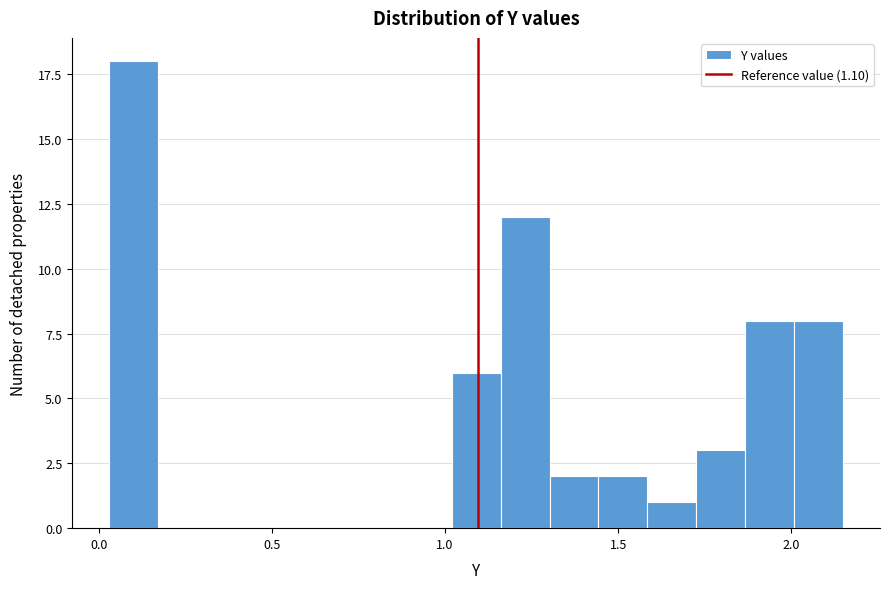

Read against the x-axis, roughly where is the centre of the tallest bar?

0.10